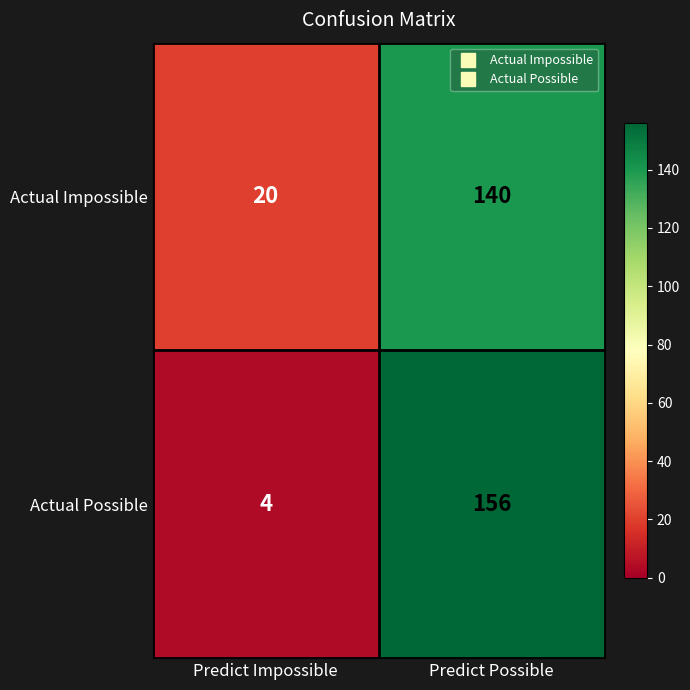

What is the maximum value shown in the chart?

156